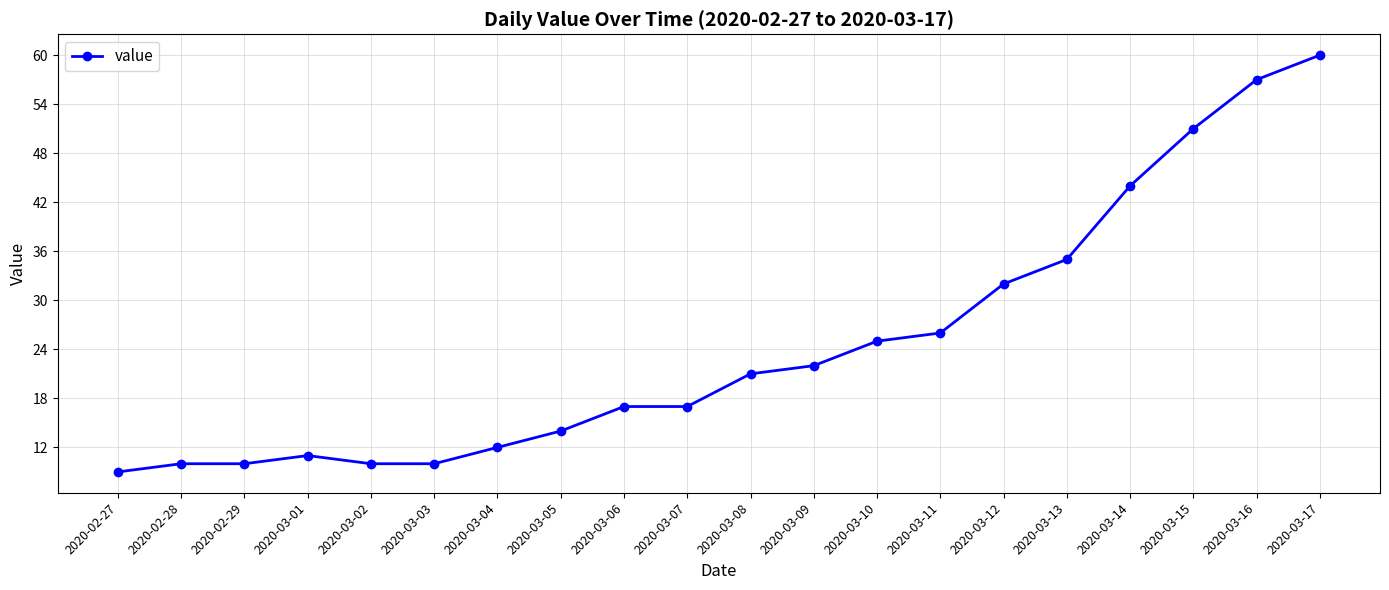

What is the average value?

25